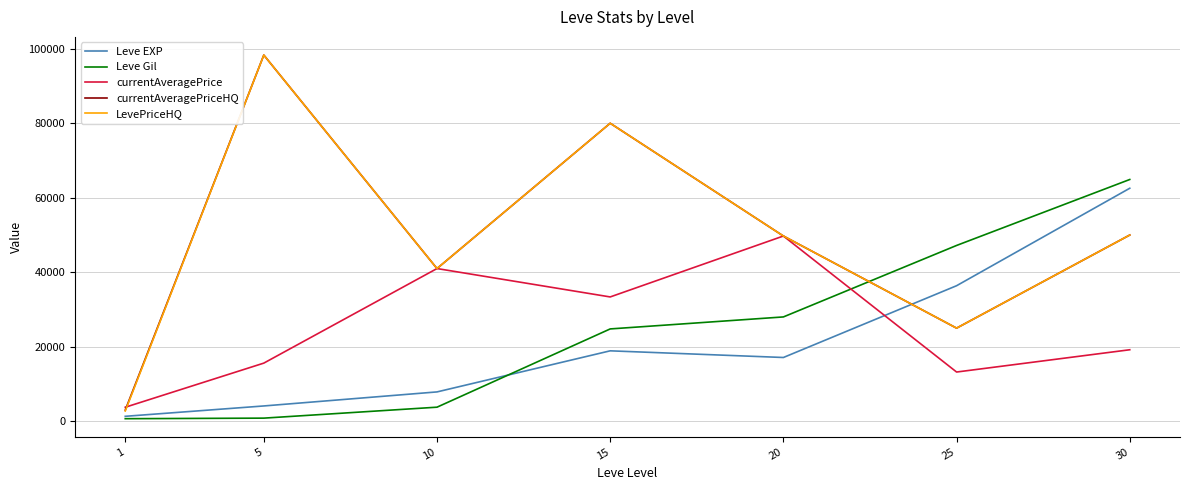

The value of currentAveragePriceHQ at 20 is 79390. True or false?

False